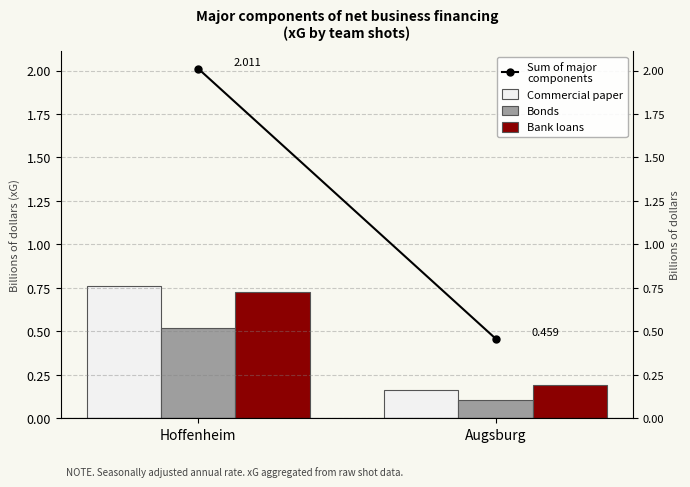

Is the value of Bank loans at Augsburg greater than the value of Commercial paper at Hoffenheim?

No